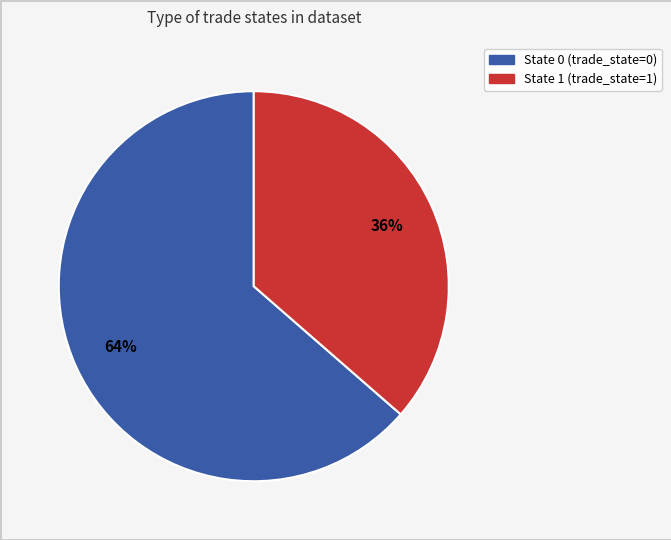

How many segments does this pie chart have?

2